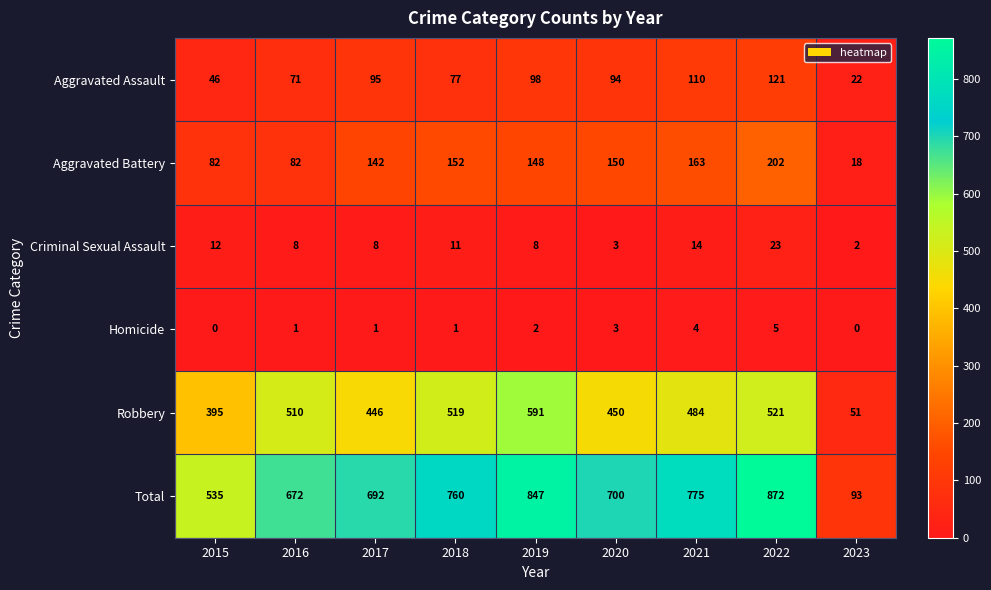

At 2015, list the series in order from smallest to largest.

Homicide, Criminal Sexual Assault, Aggravated Assault, Aggravated Battery, Robbery, Total